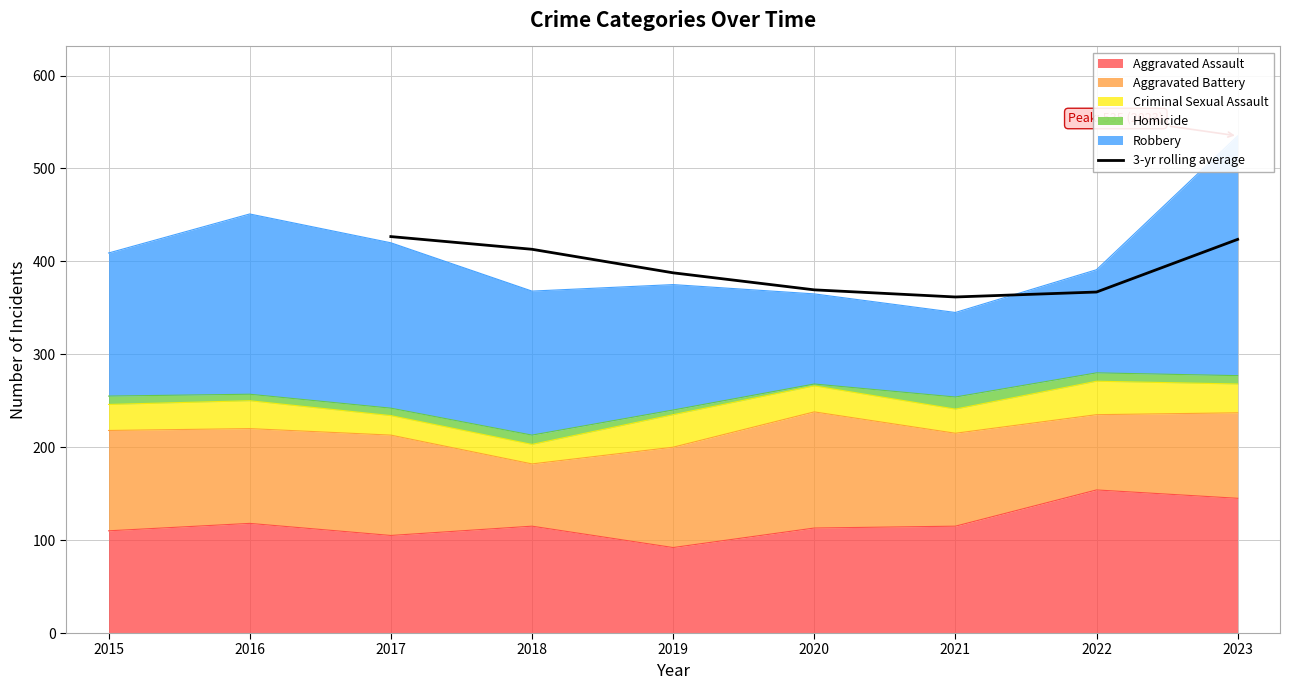

Where is 3-yr rolling average nearest to the value 394?

2019